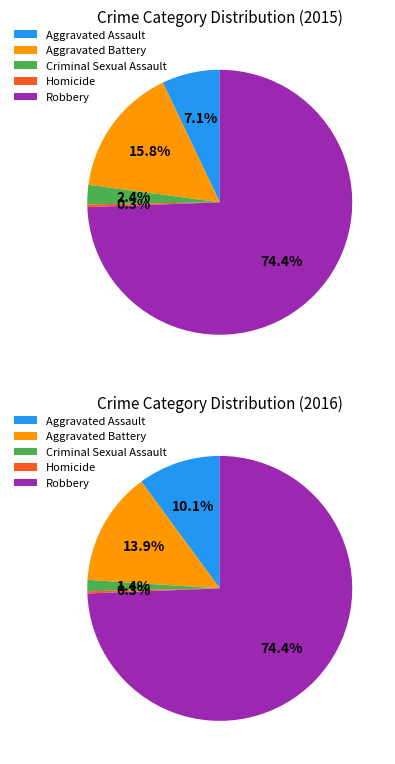

Which category has the smallest portion of the pie?

Homicide